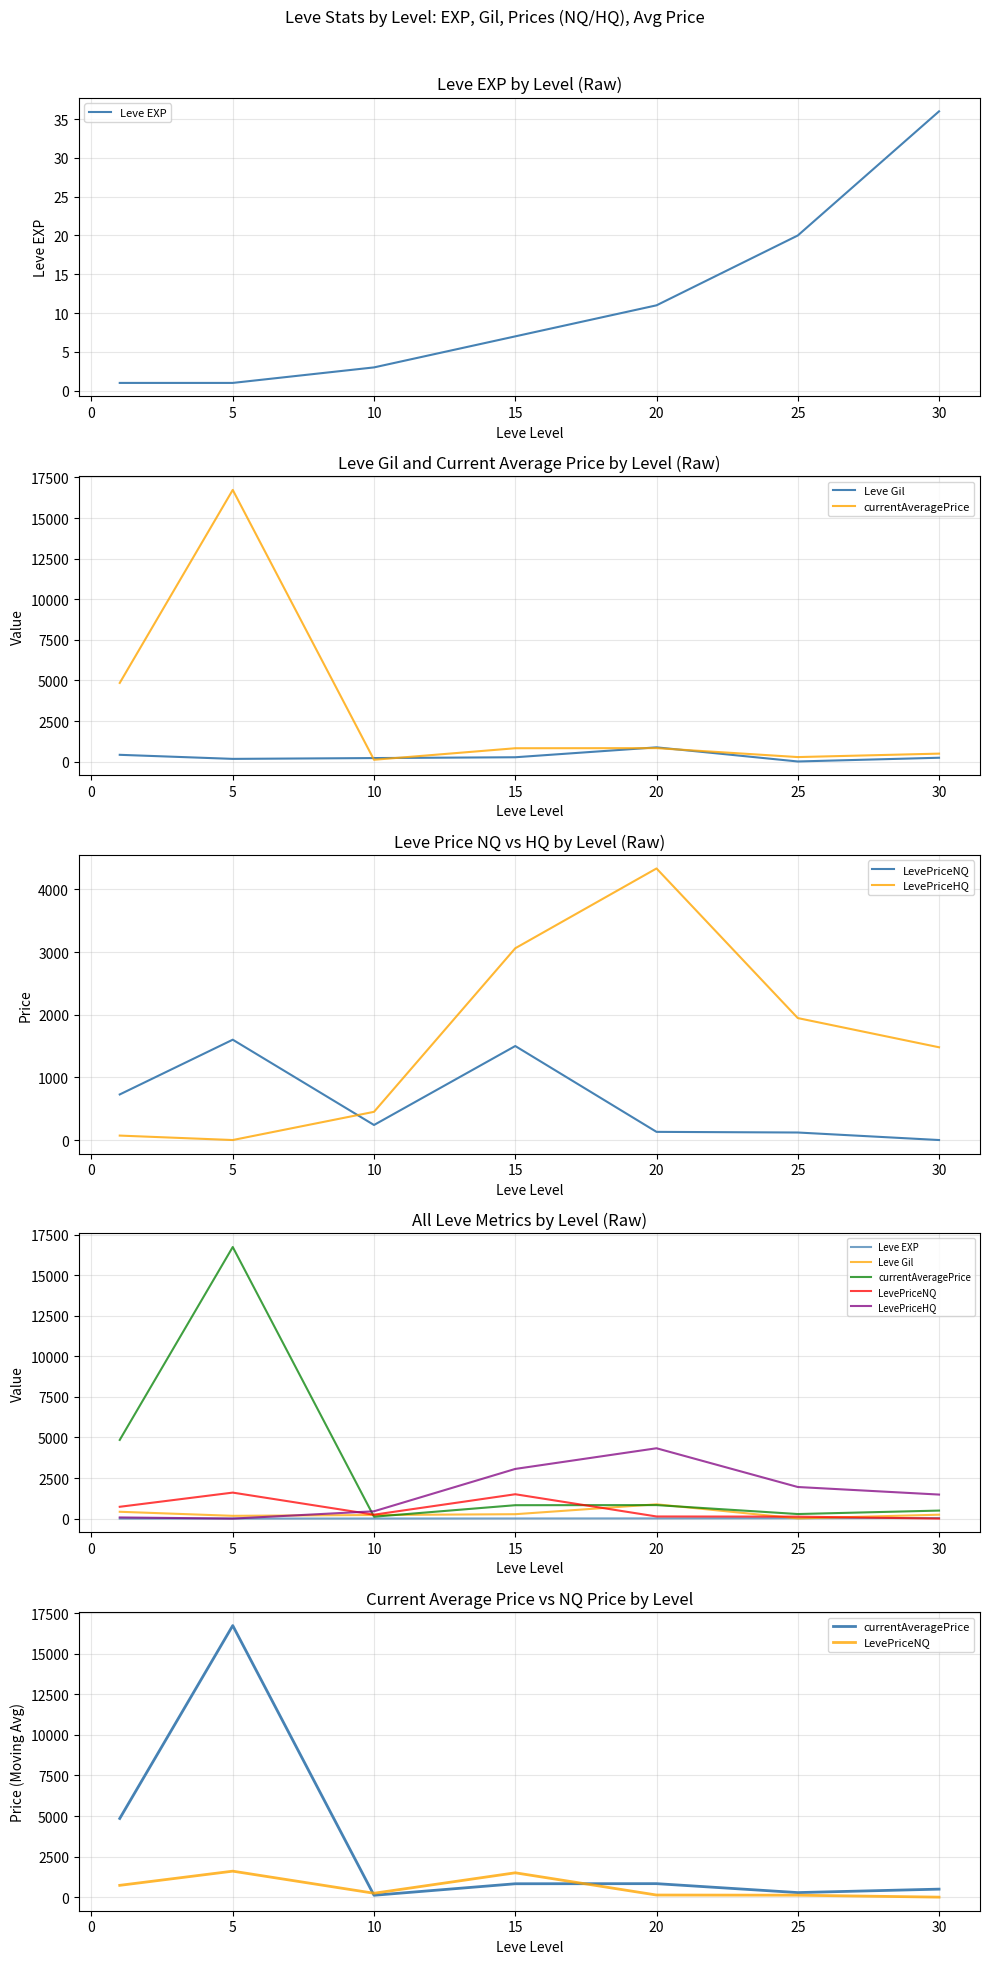

Which series has the widest spread of values?

currentAveragePrice